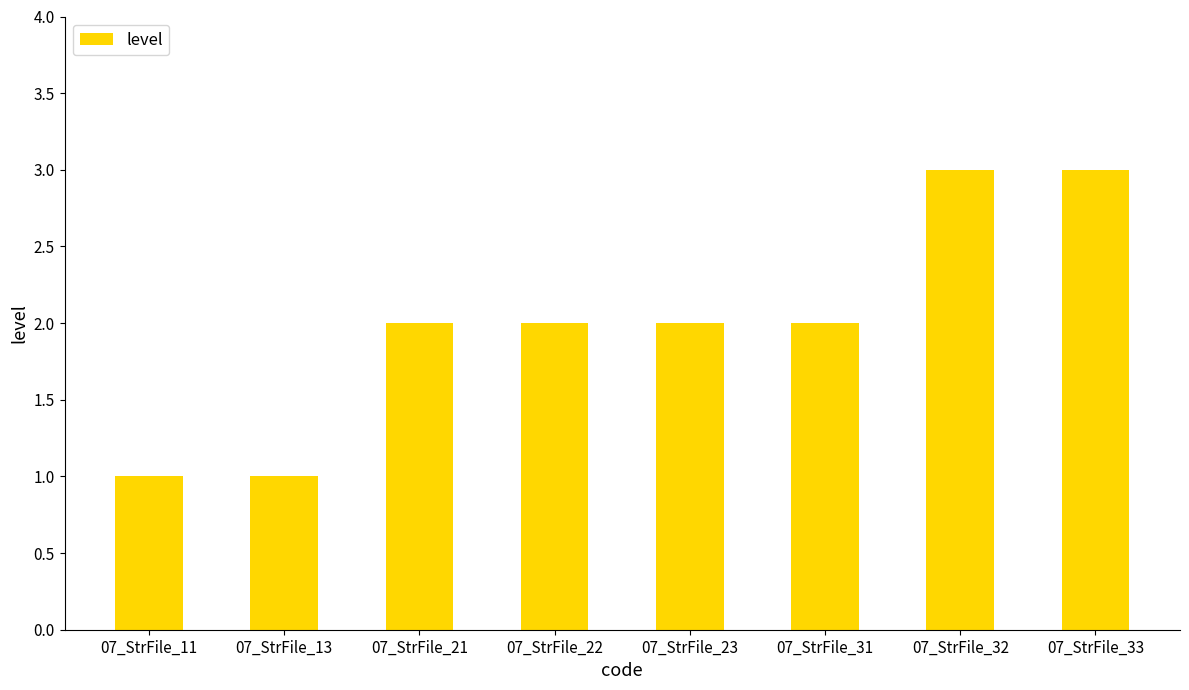

What is the greatest value displayed?

3